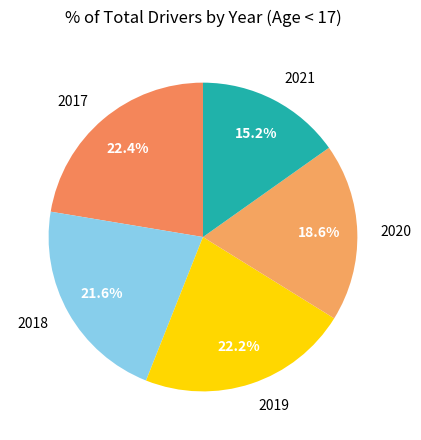

What percentage is NOT represented by 2018?

78.4%